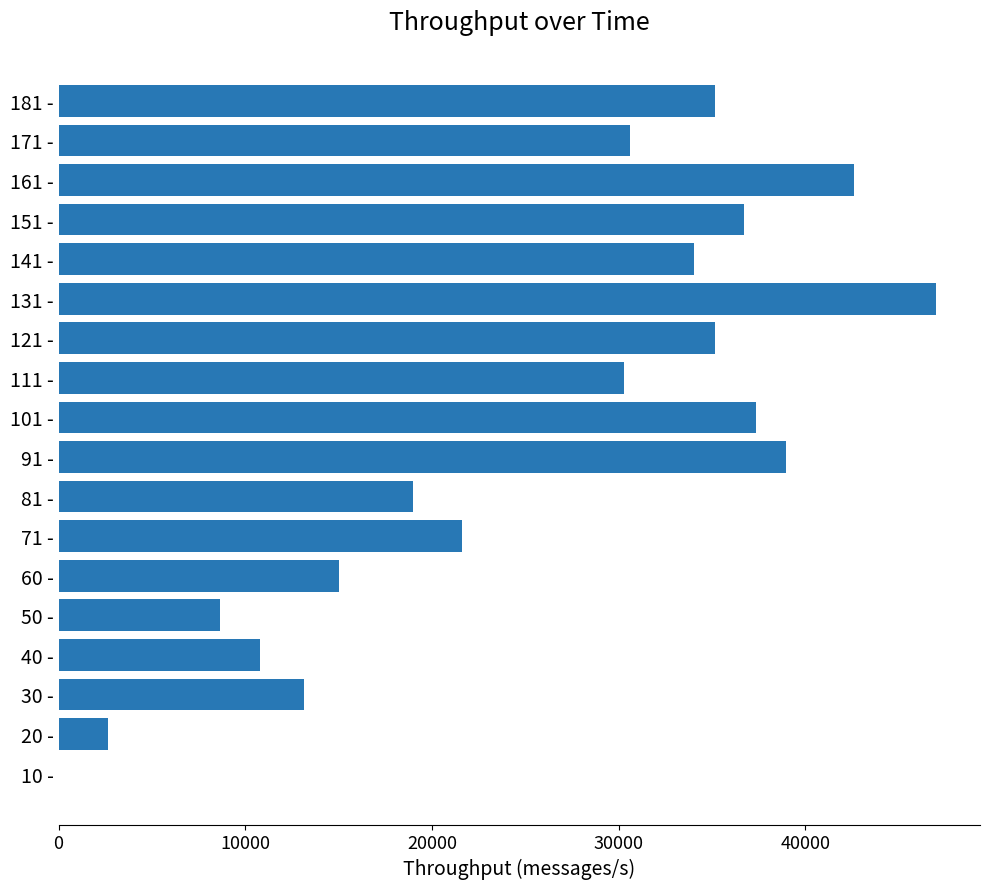

What is the maximum value shown in the chart?

47017